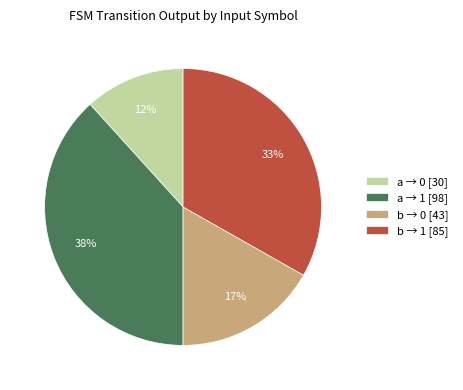

Which has a higher value, b → 1 [85] or a → 1 [98]?

a → 1 [98]